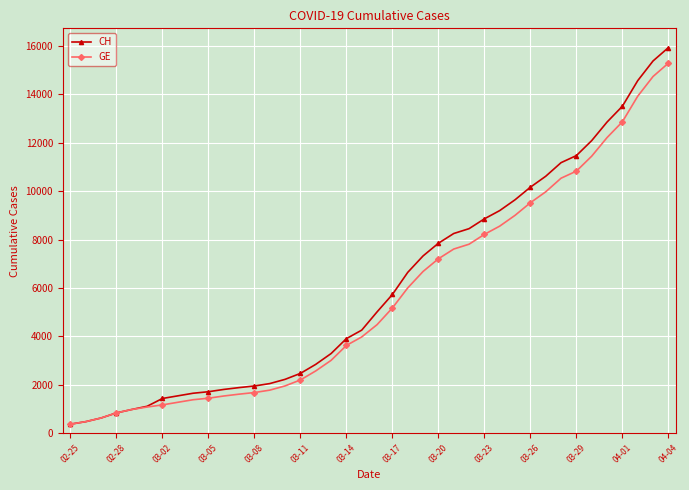

What is the value of the CH point at the 9th from the left?

1652